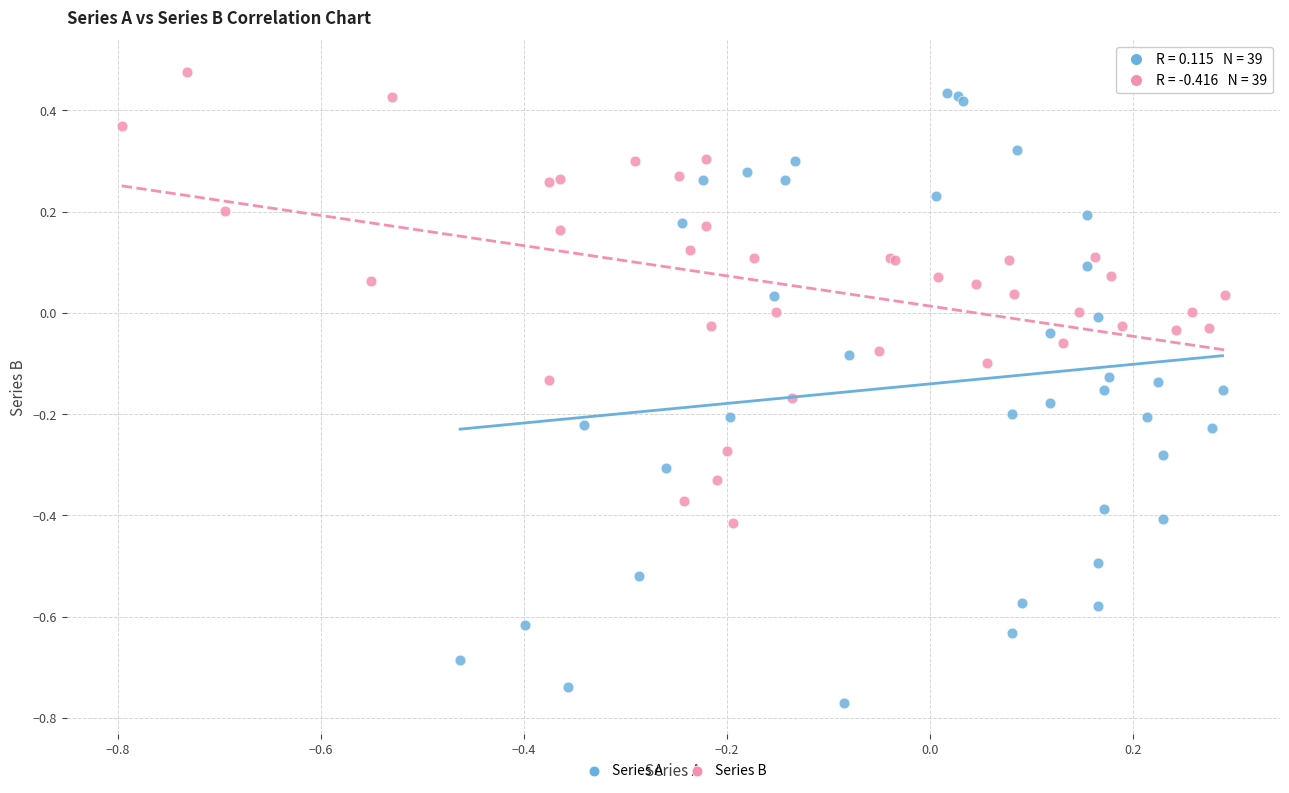

Which series has the widest spread of Y values?

Series A